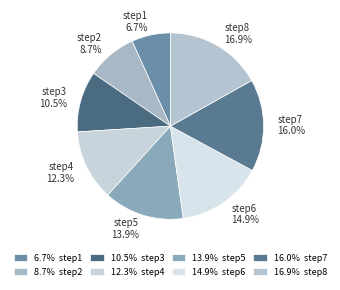

Does any single category account for the majority?

No